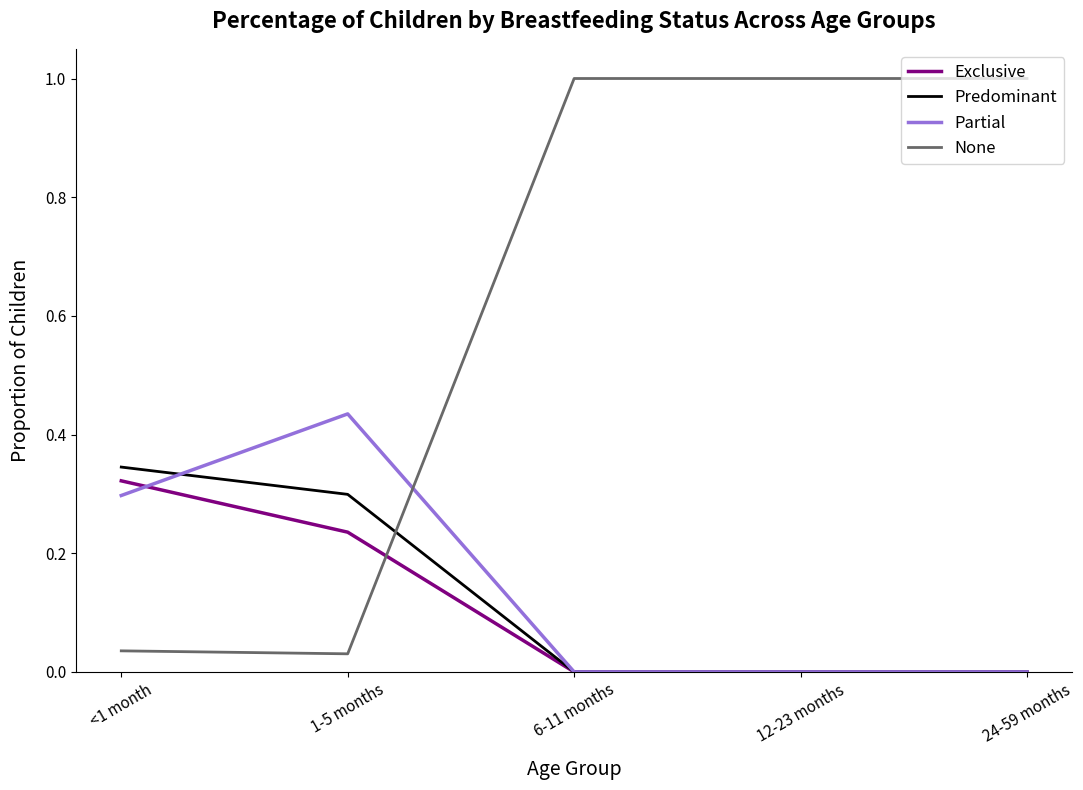

What is the total value across all series at 1-5 months?

1.0